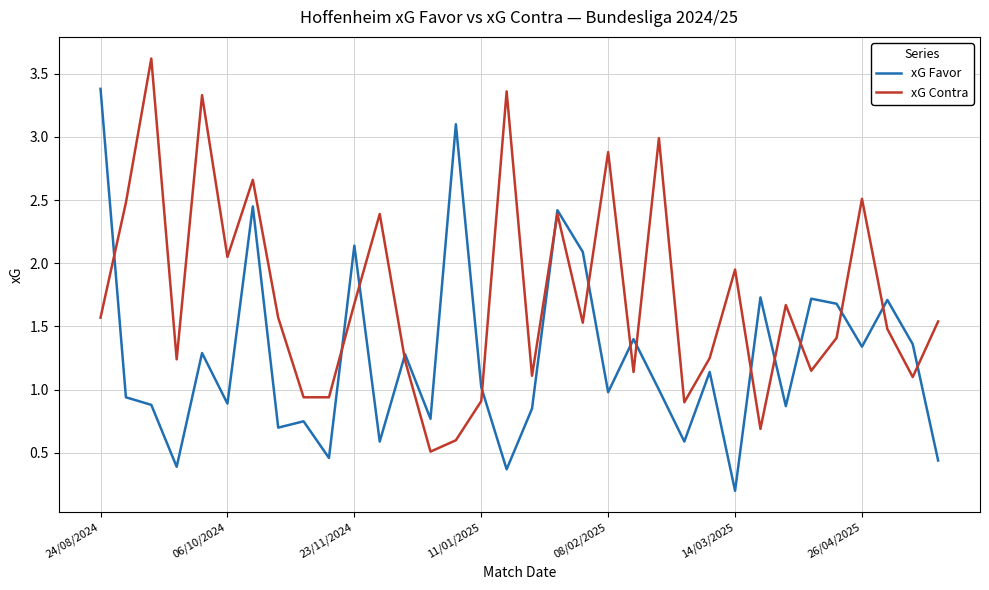

What is the greatest value displayed?

3.6